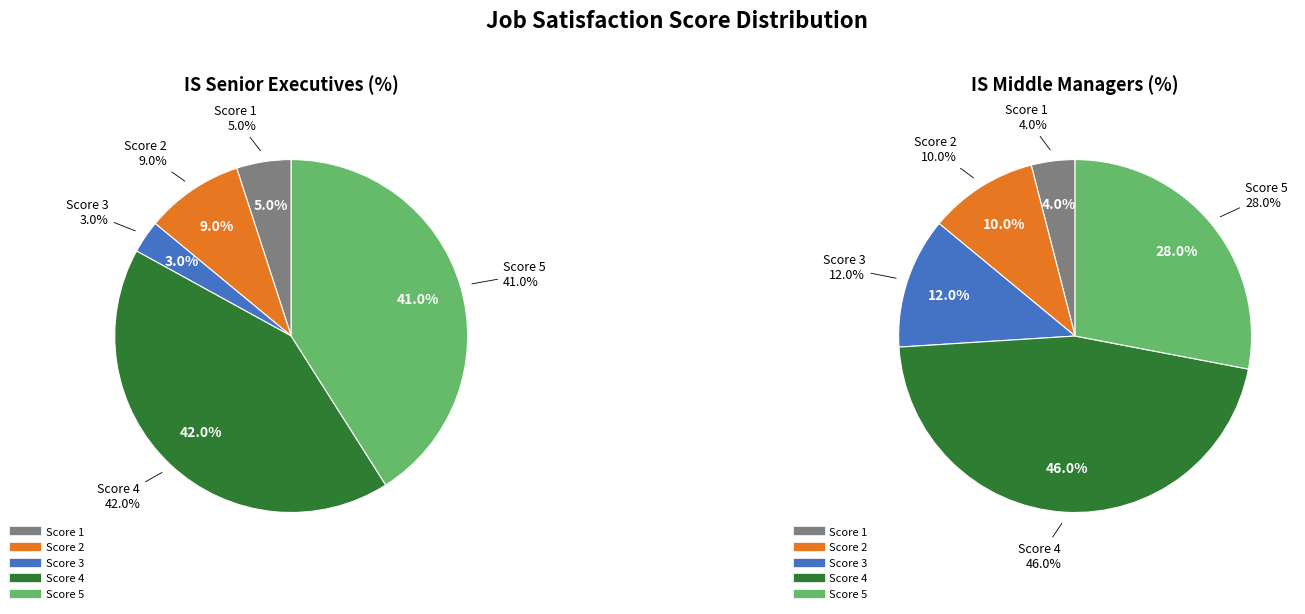

Which slice is the smallest?

3